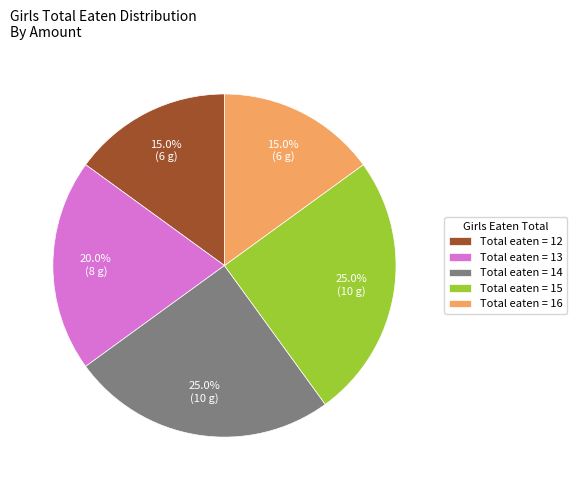

Which has a higher value, Total eaten = 12 or Total eaten = 14?

Total eaten = 14